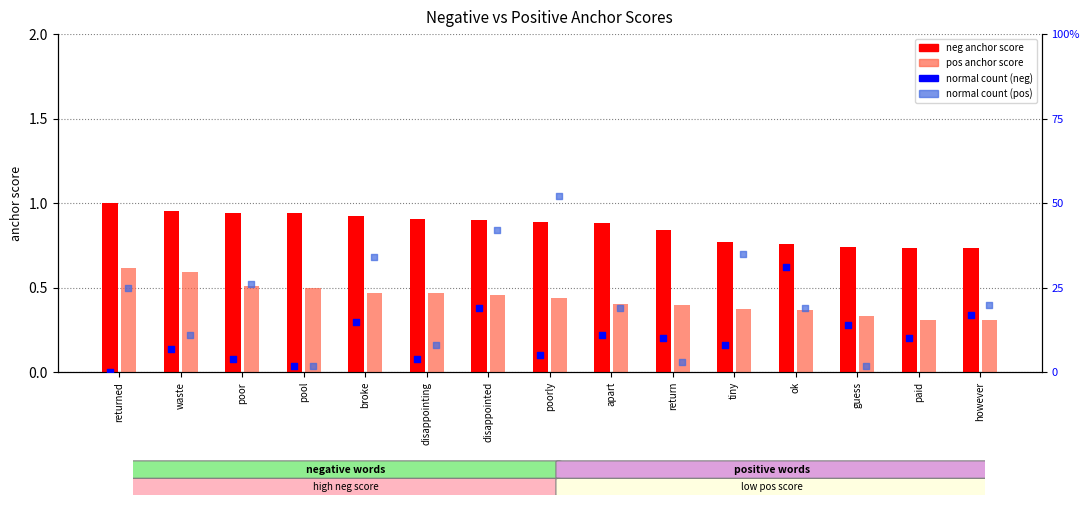

Which series has the largest total across all categories?

normal count (pos)